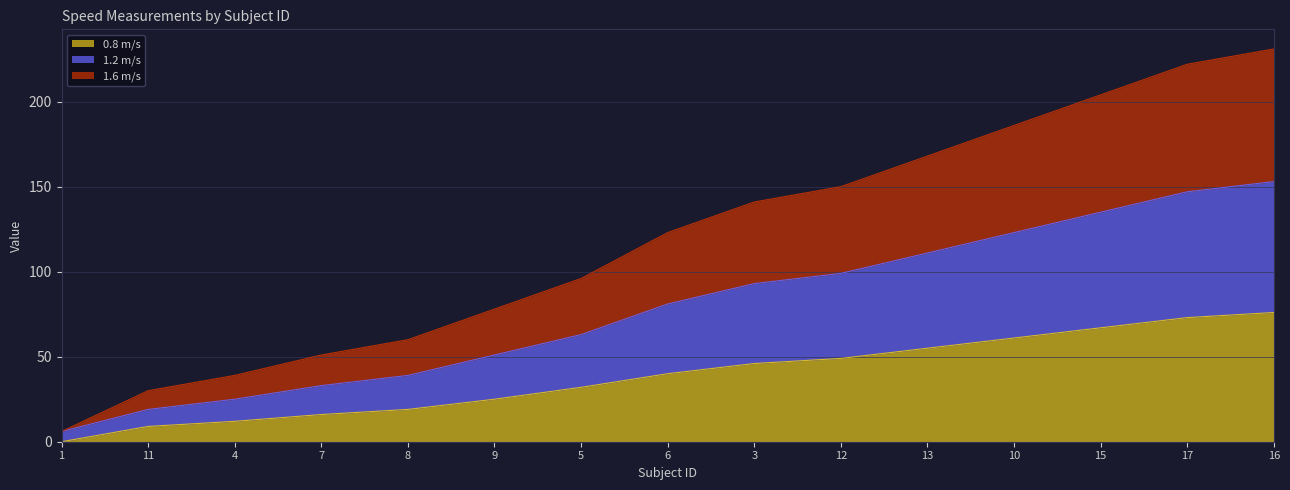

True or false: 0.8 m/s has a value of 67 at 15.

True